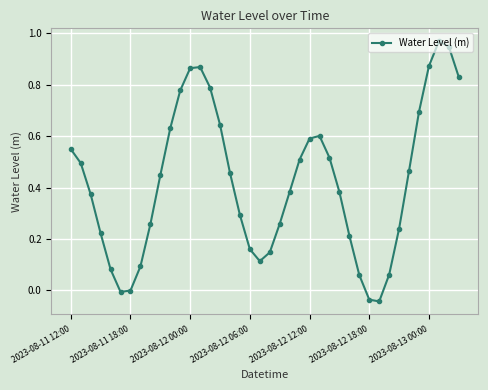

What is the sum of all values?

16.8